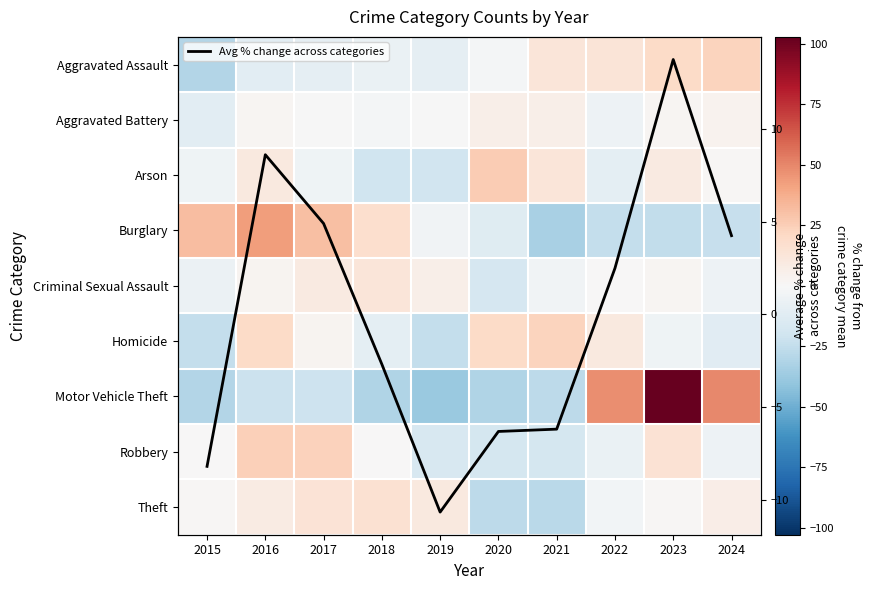

At how many categories does at least one series exceed 101?

1